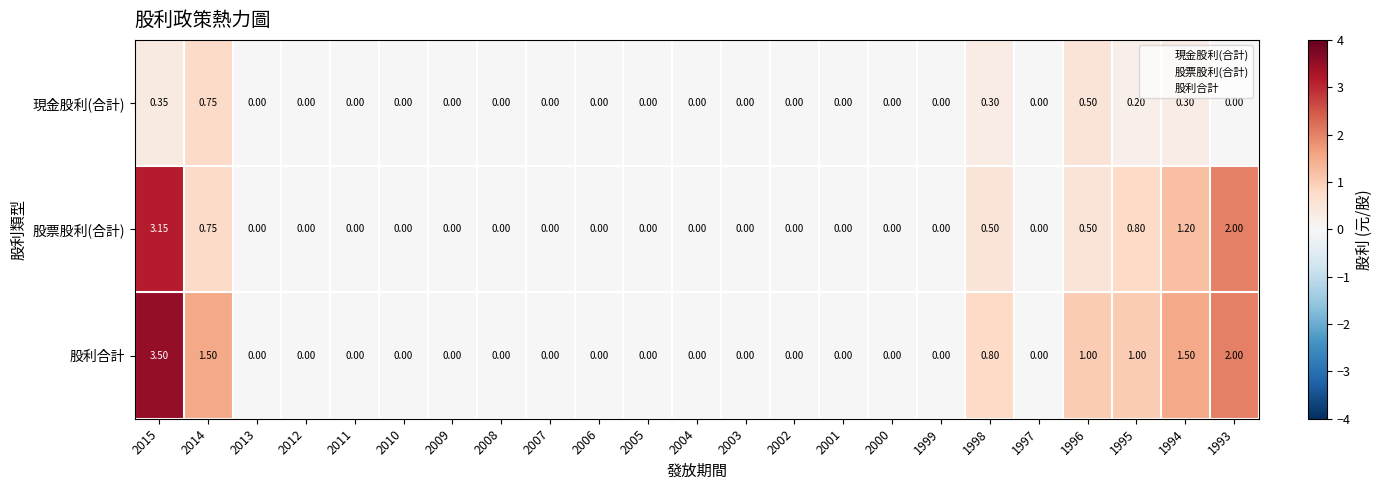

Rank the series by their maximum value, from highest to lowest.

股利合計, 股票股利(合計), 現金股利(合計)